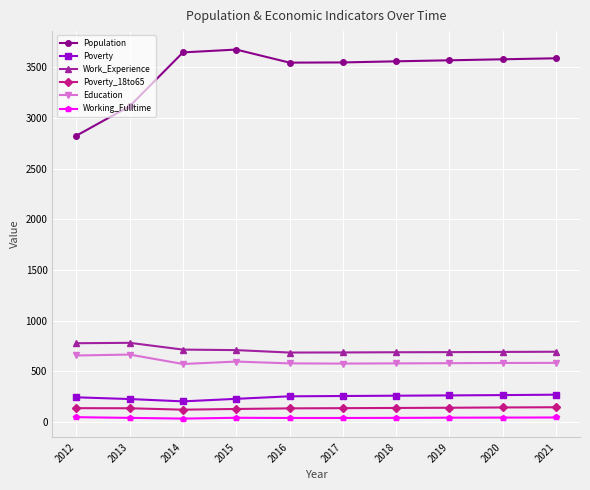

What are all the series names shown in the legend?

Population, Poverty, Work_Experience, Poverty_18to65, Education, Working_Fulltime